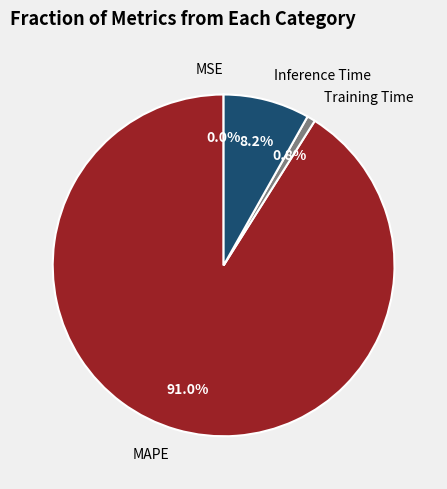

Which category has the biggest portion of the pie?

MAPE